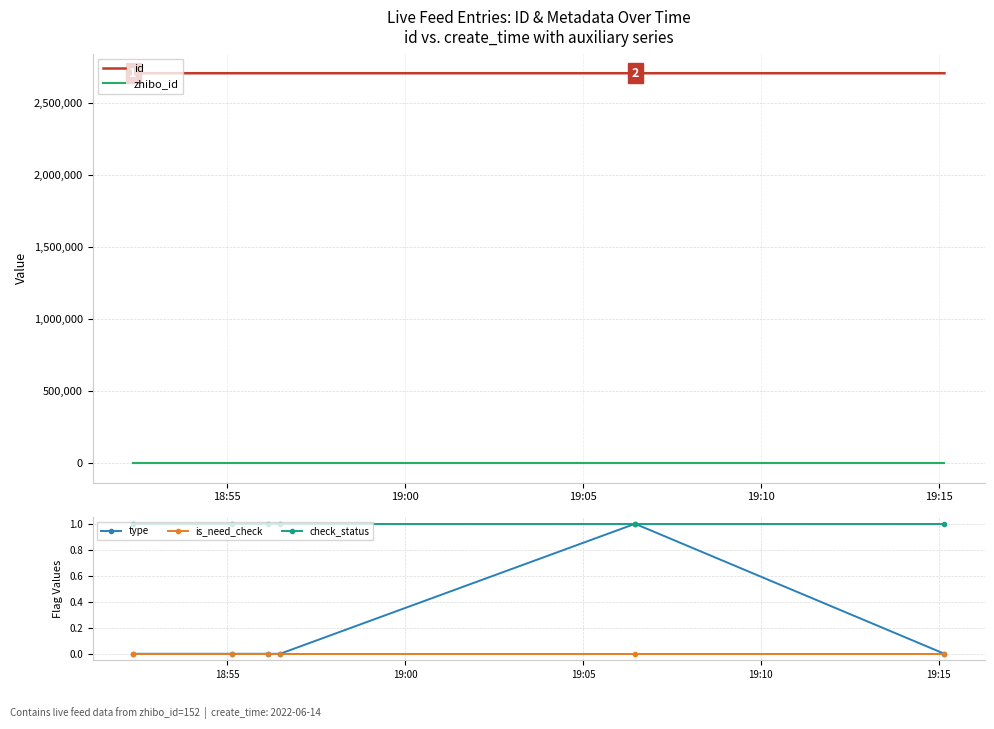

True or false: zhibo_id and id intersect in this chart.

False